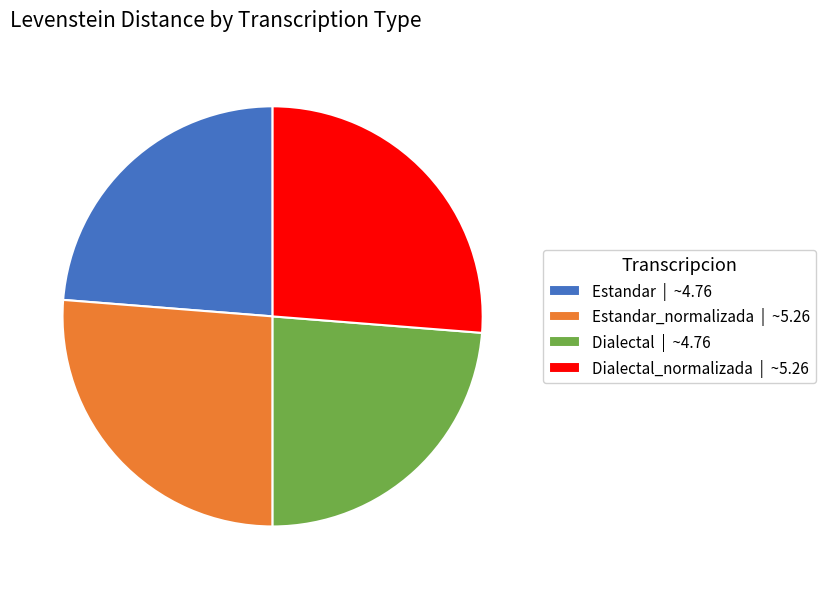

Approximately how many times larger is the value at Dialectal_normalizada | ~5.26 compared to Dialectal | ~4.76?

1.1